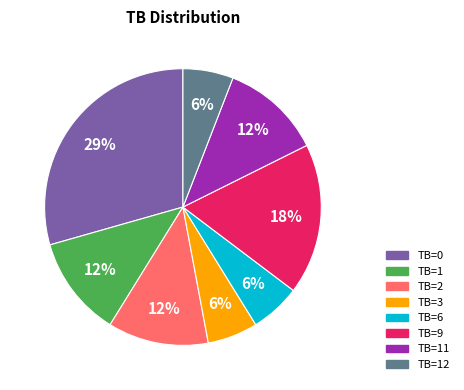

Does any single category account for the majority?

No